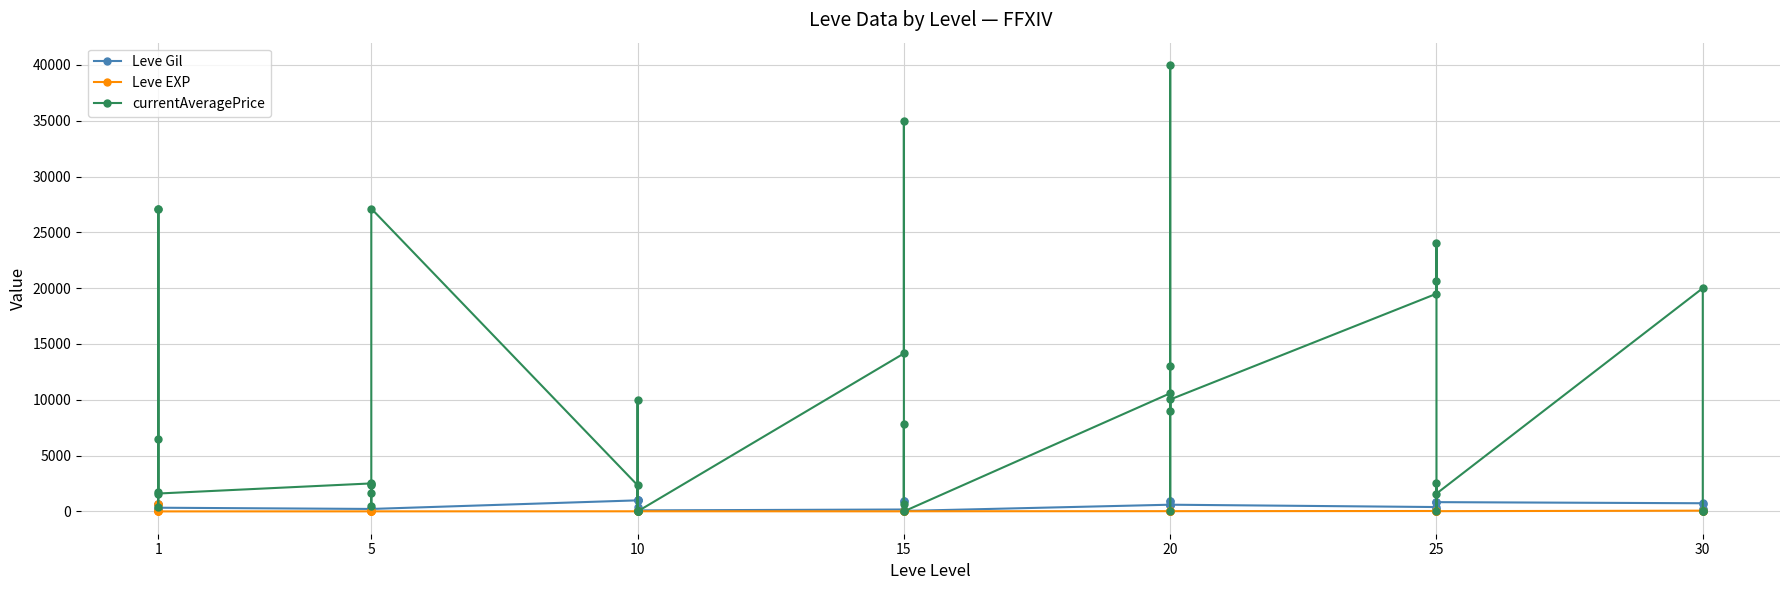

What is the difference between the maximum and minimum values in the Leve EXP series?

629.0